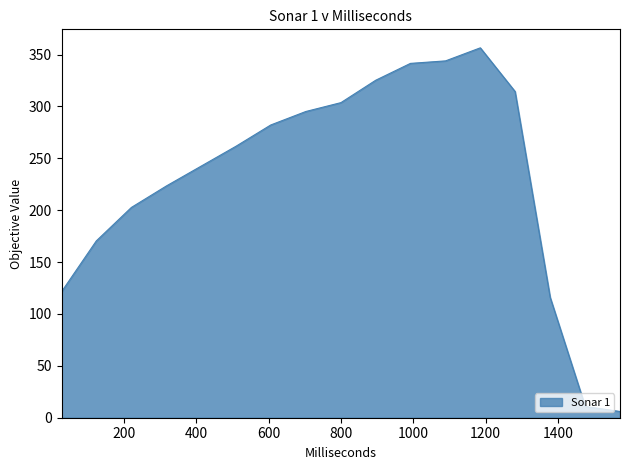

Count the number of data series in this chart.

1